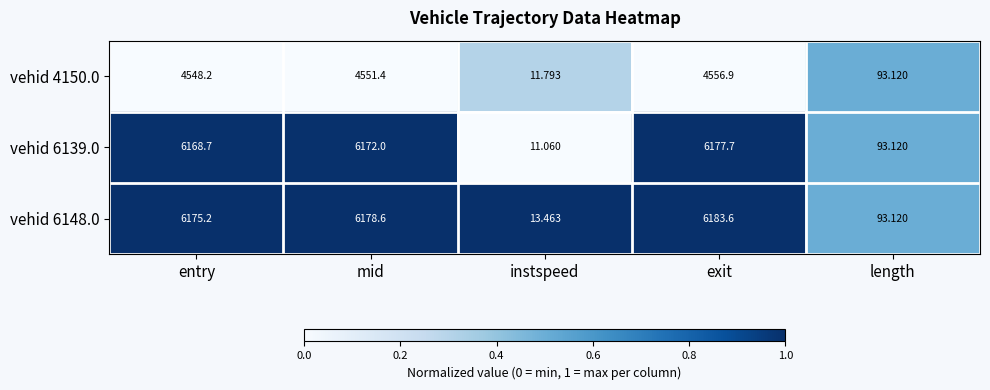

Rank the series by their maximum value, from highest to lowest.

vehid 6148.0, vehid 6139.0, vehid 4150.0